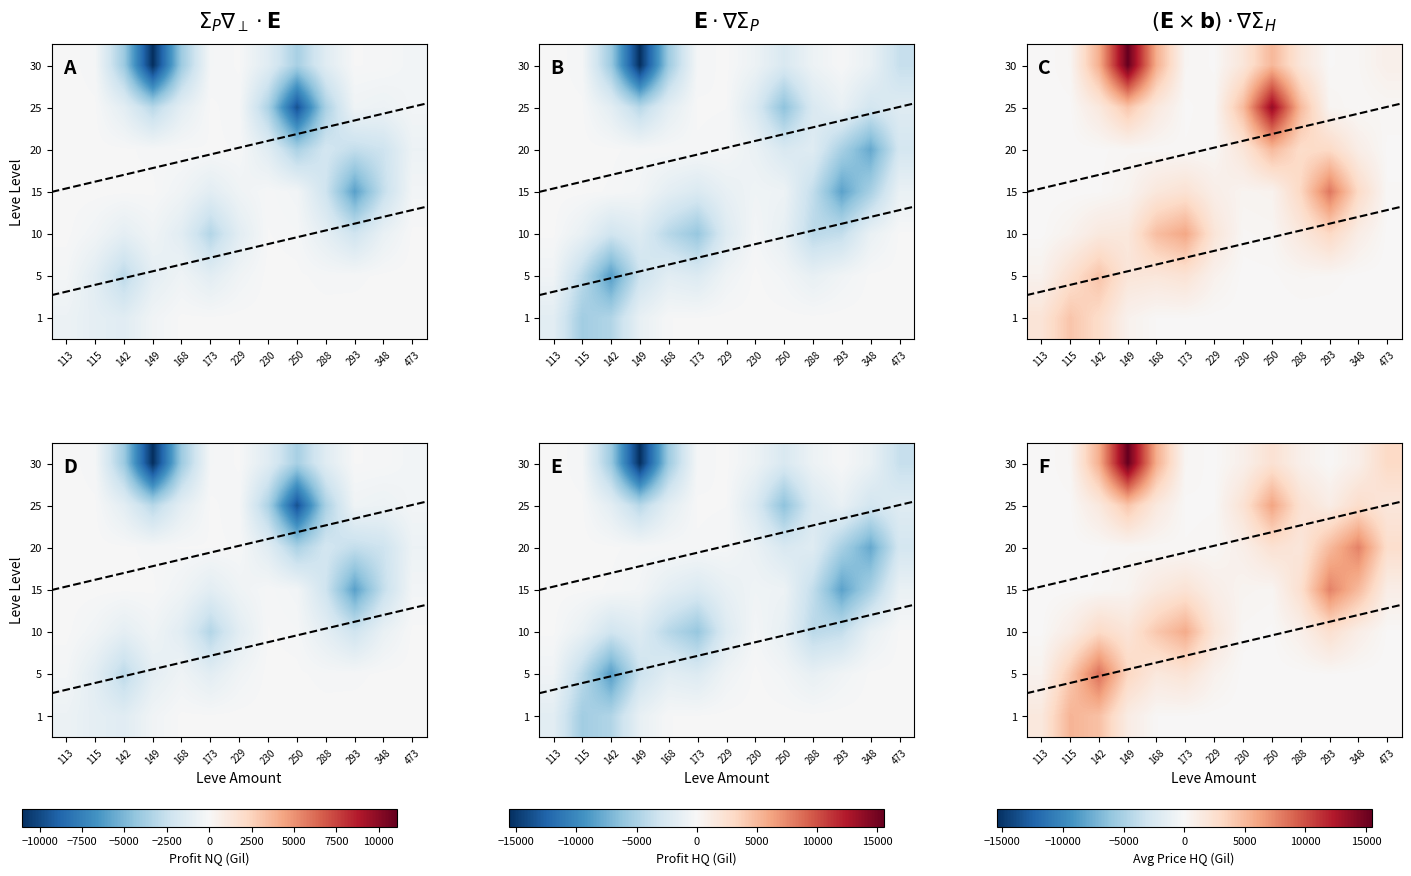

What is the difference between the maximum and minimum values in the 1 series?

5283.3